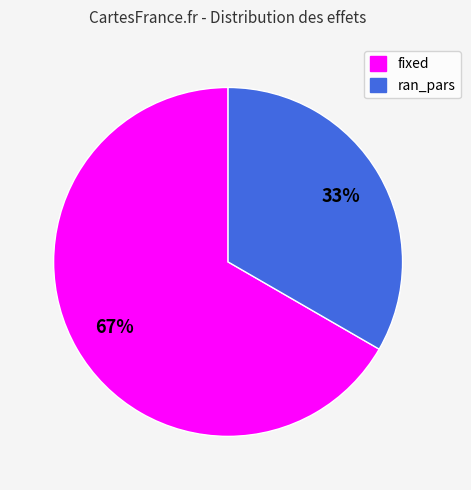

True or false: ran_pars accounts for 25% of the total.

False